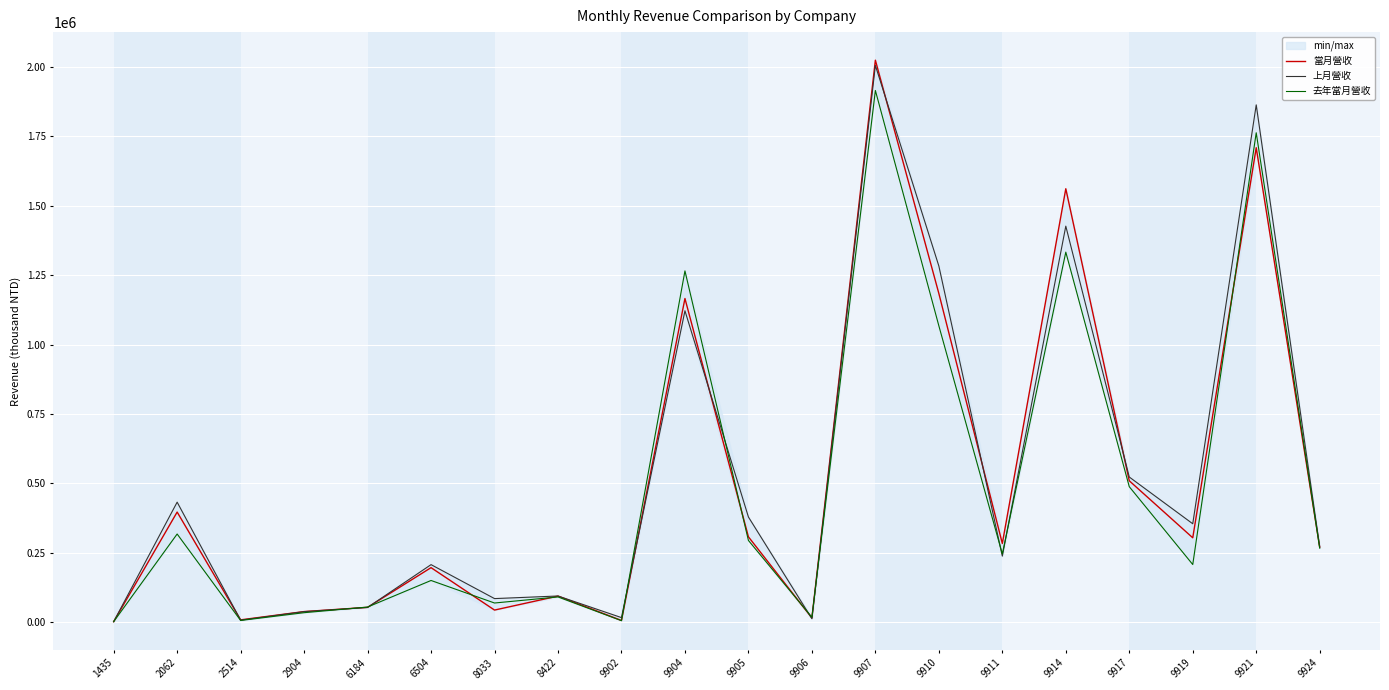

At which label does 當月營收 reach its peak?

9907